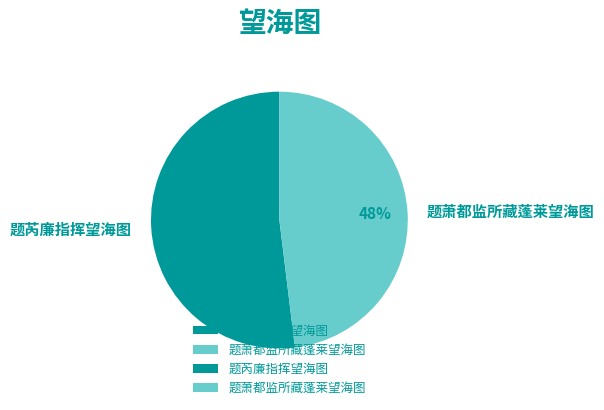

Combined, do 题芮廉指挥望海图 and 题萧都监所藏蓬莱望海图 account for over 50%?

Yes